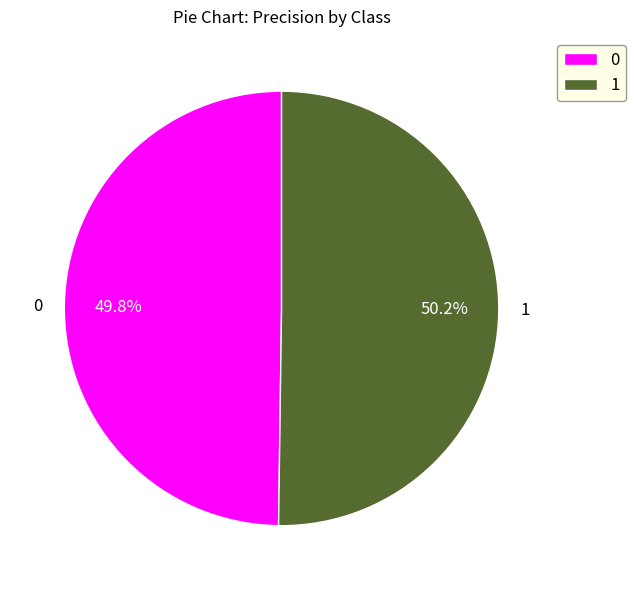

Does any single category account for the majority?

Yes